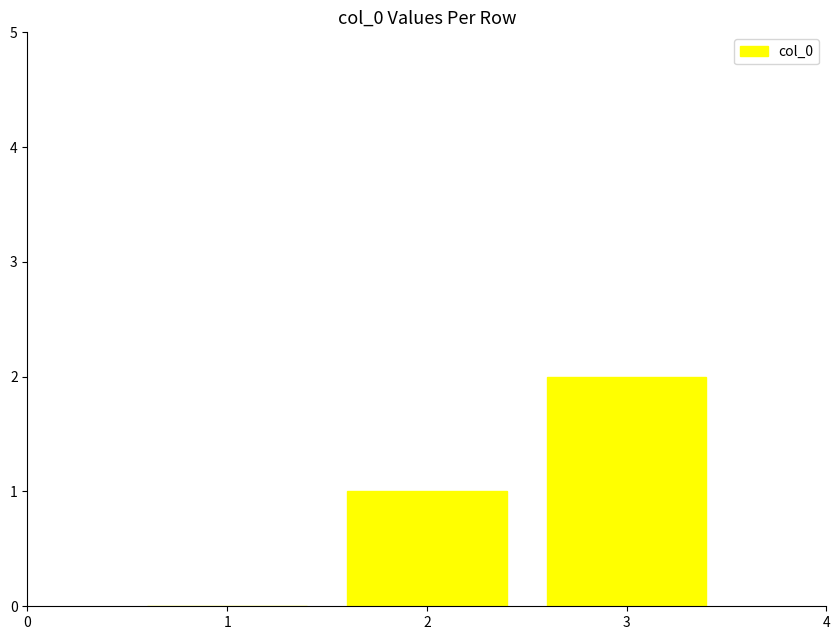

What is the change in value from 1 to 3?

+2